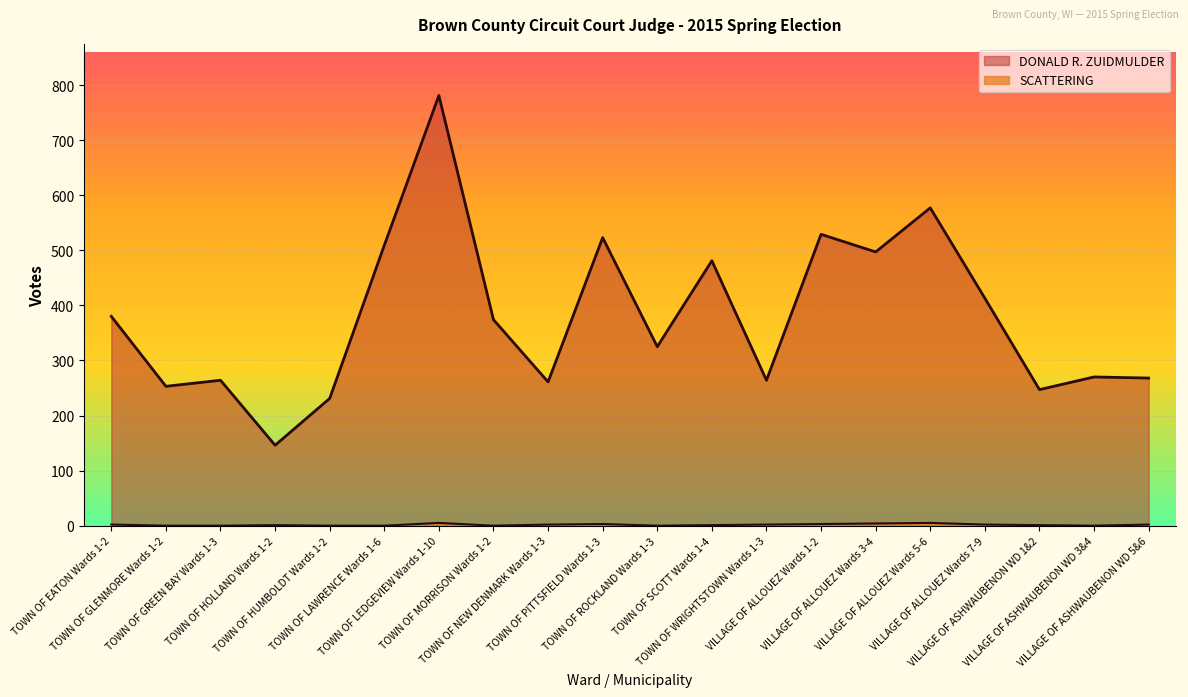

List the series in order of their overall mean, lowest first.

SCATTERING, DONALD R. ZUIDMULDER